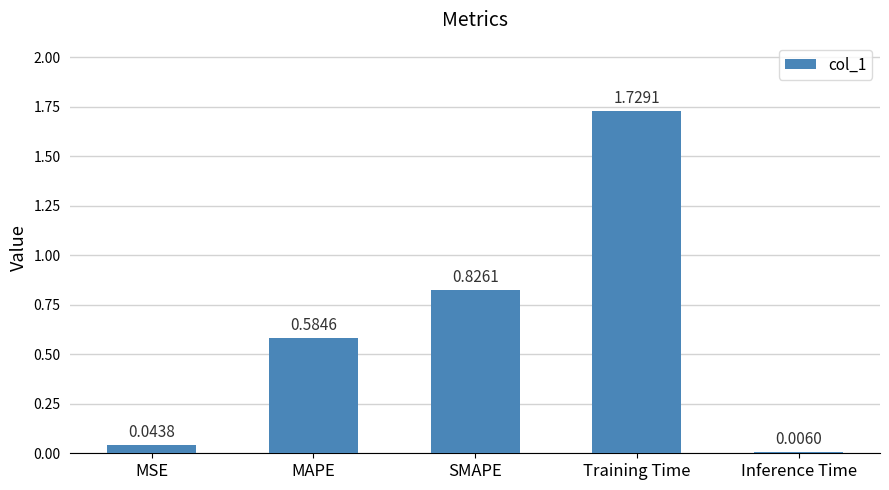

At which label is the value closest to 0?

Inference Time